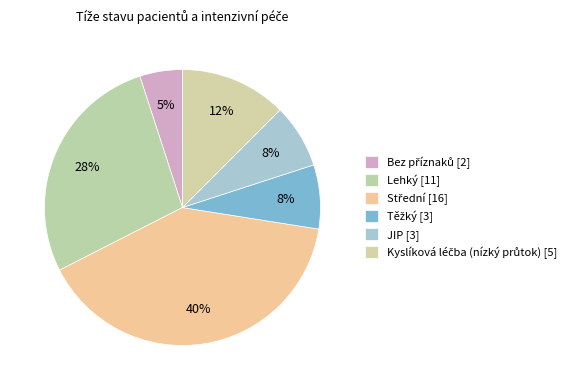

Does any single category account for the majority?

No